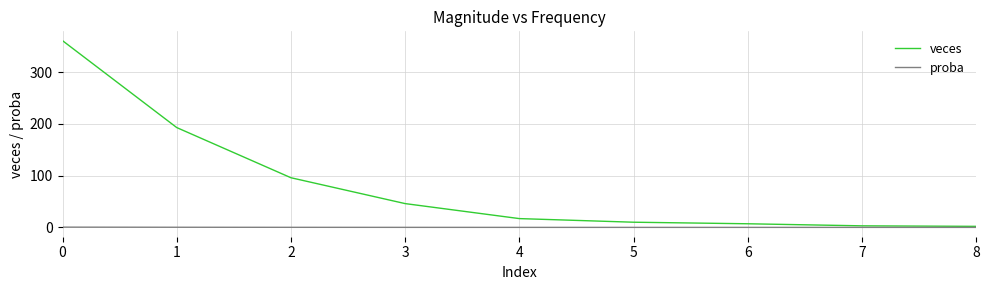

List the series in order of their overall mean, highest first.

veces, proba